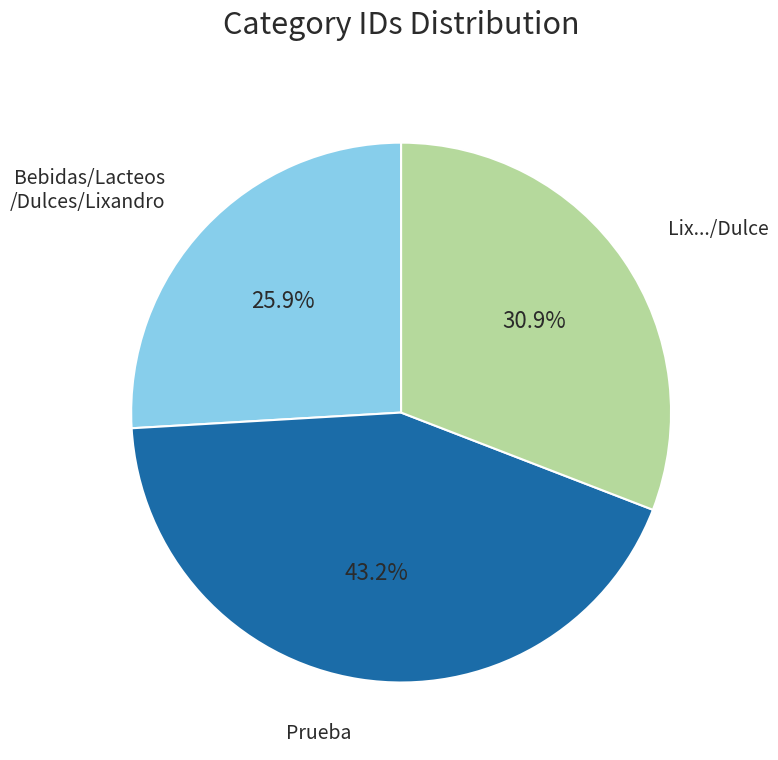

Is there a majority slice in this chart?

No